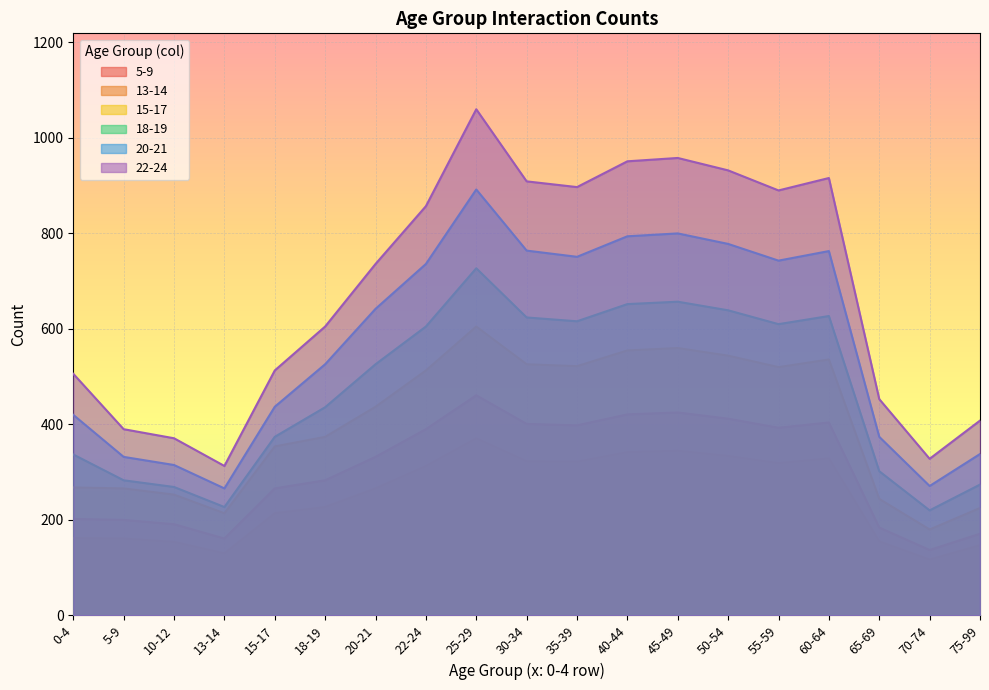

What is the label of the 3rd point from the right?

65-69